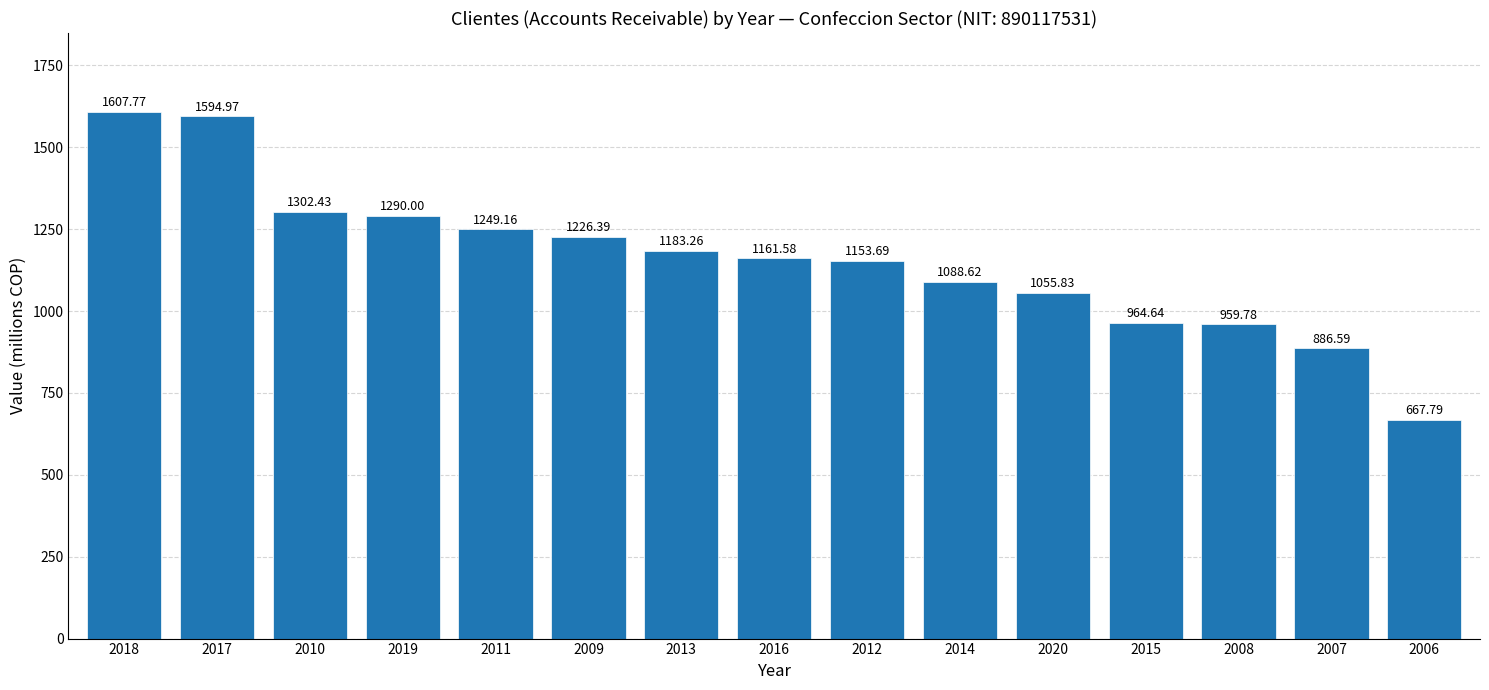

What is the value of the 7th bar from the left?

1183.3